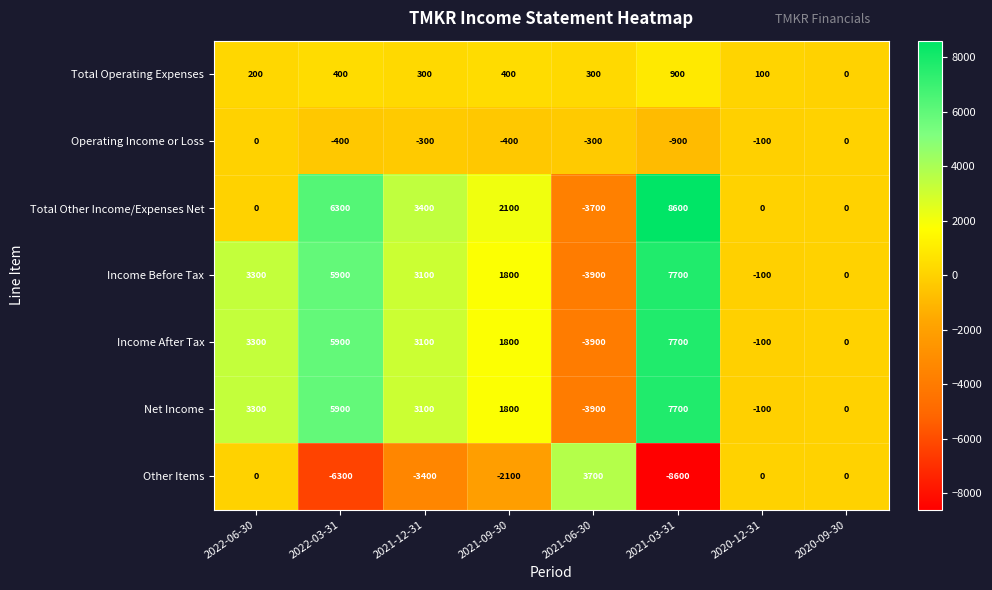

How many data points in Operating Income or Loss are less than -300?

3